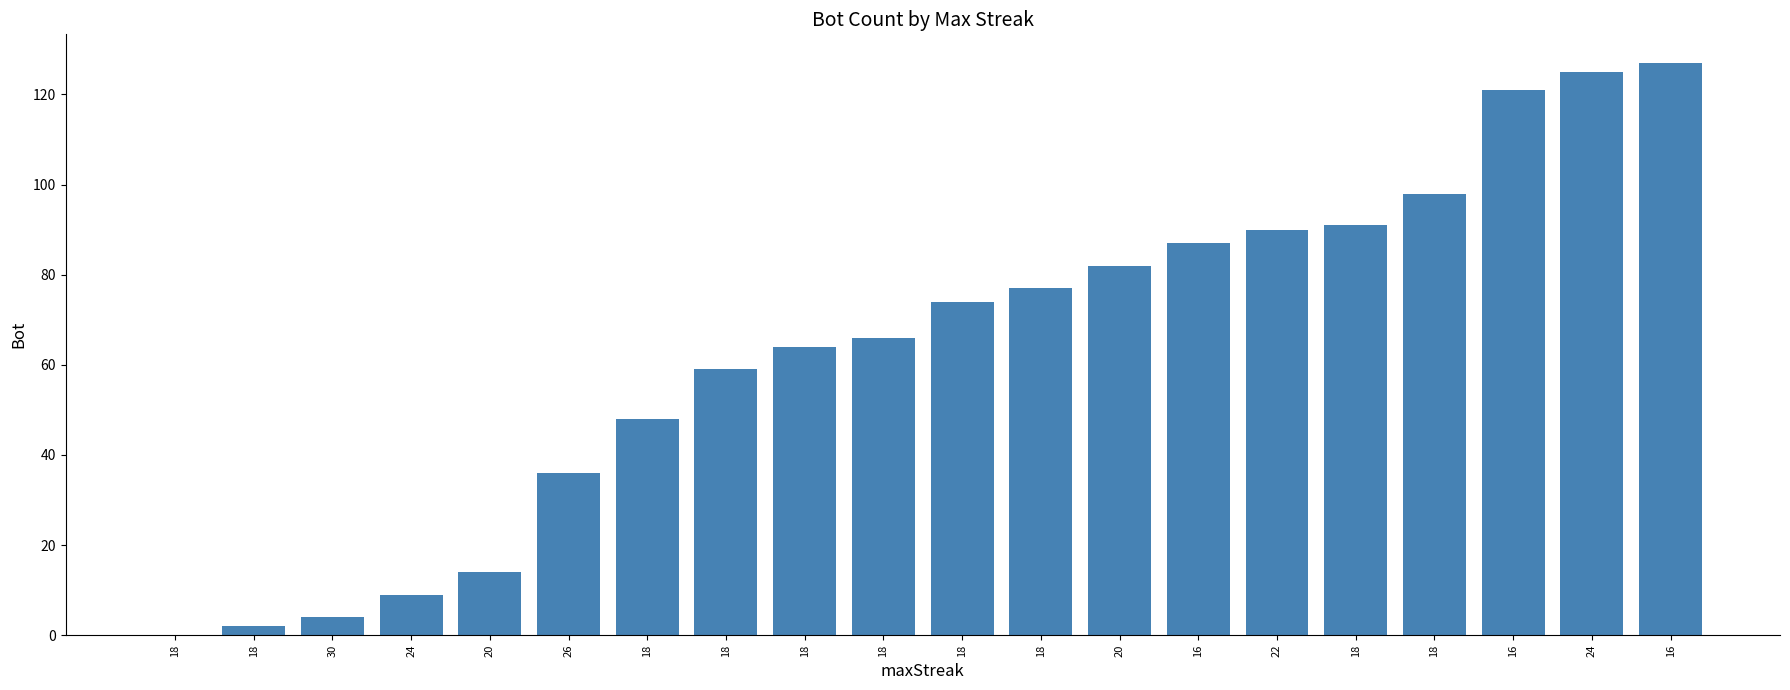

Count the number of categories in the chart.

20